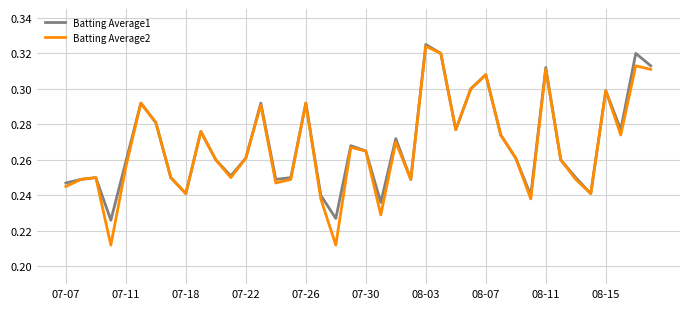

How many series are shown in this chart?

2